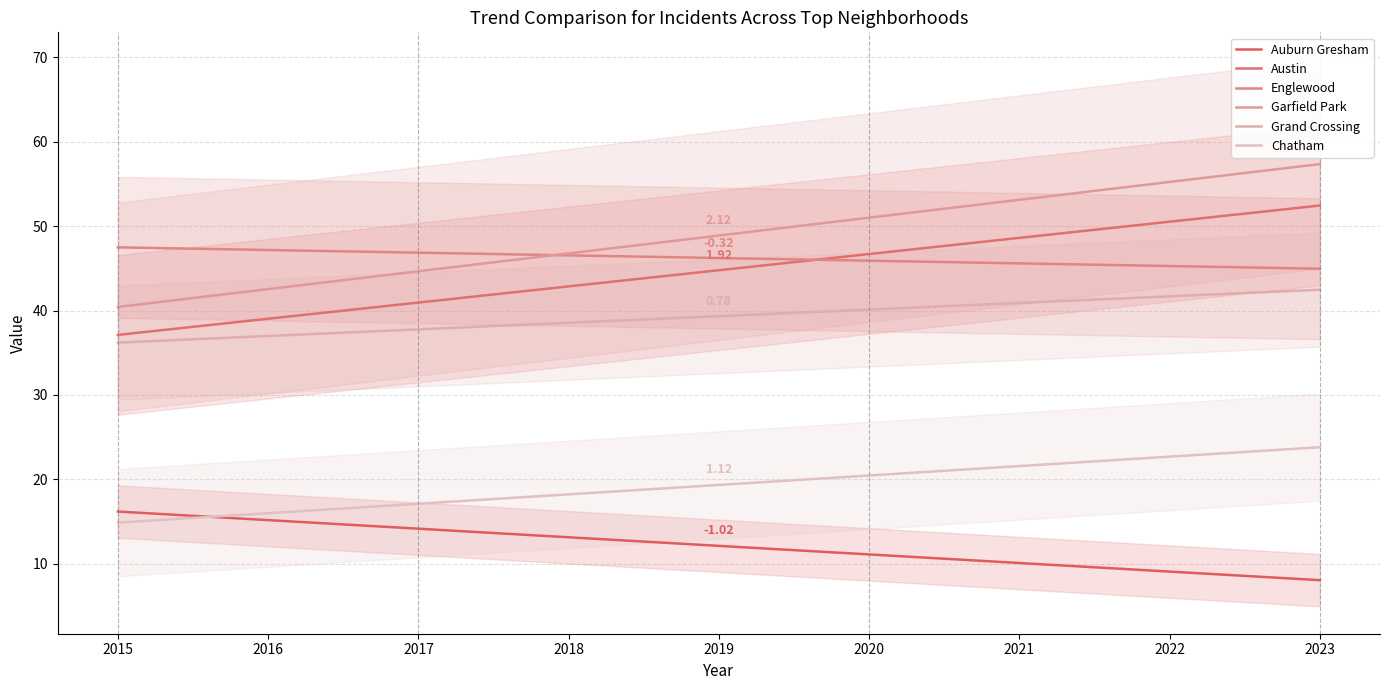

The value of Austin at 2019 is 44.8. True or false?

True